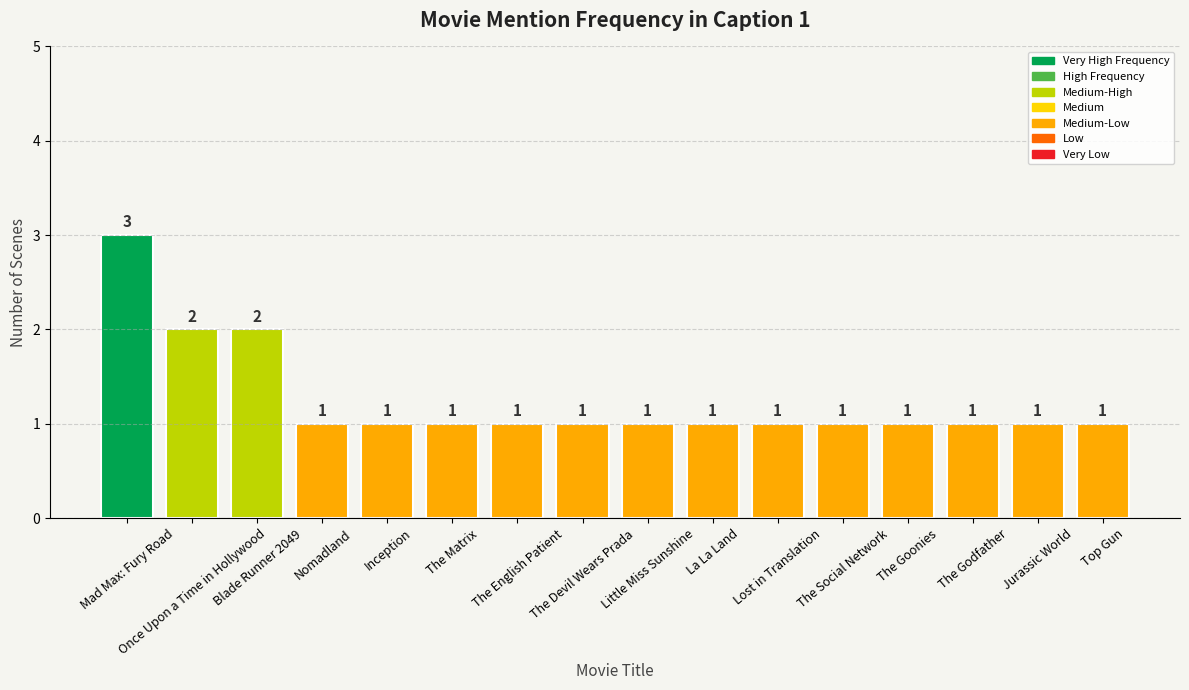

What is the maximum value shown in the chart?

3